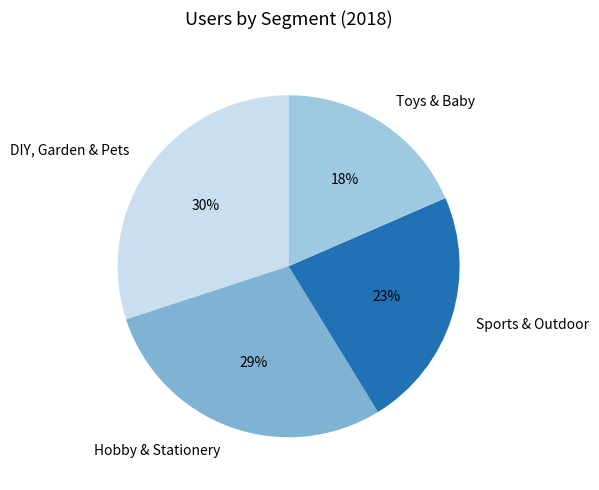

To the nearest percent, what is the difference between the Sports & Outdoor and Hobby & Stationery slice percentages?

6%